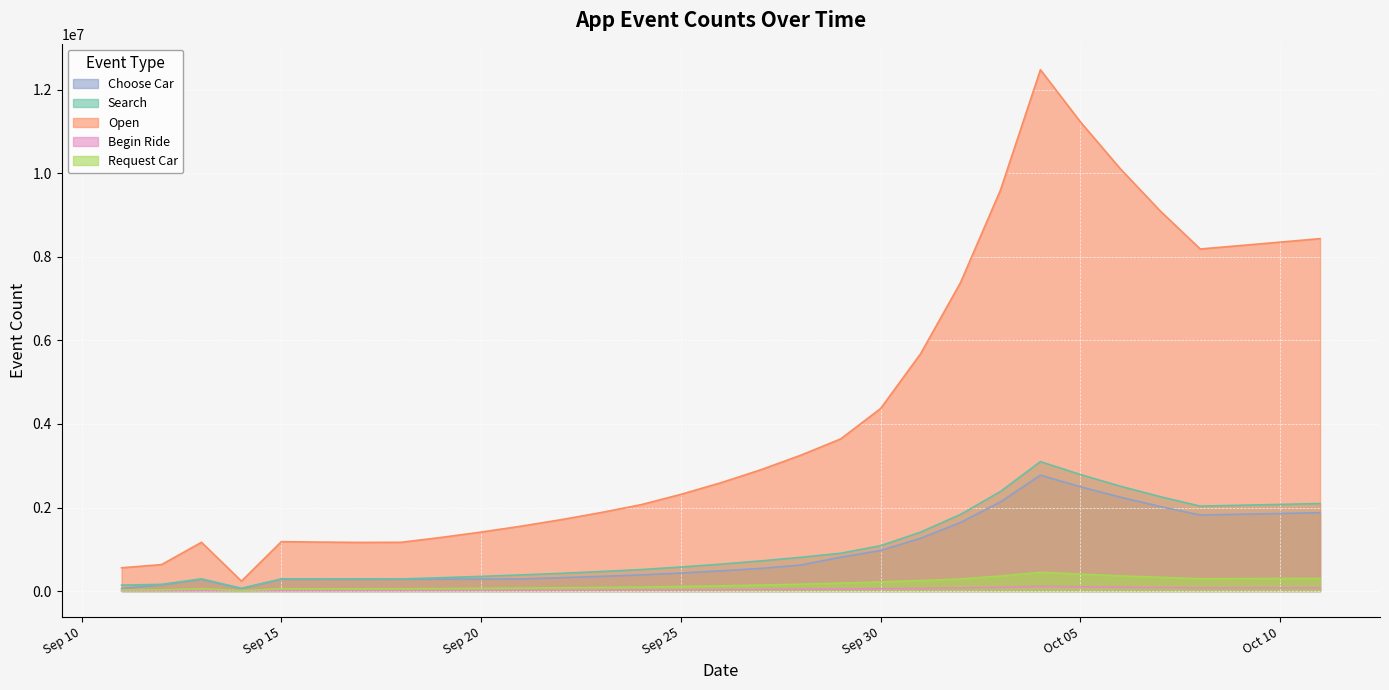

Which series has the largest total across all categories?

Open